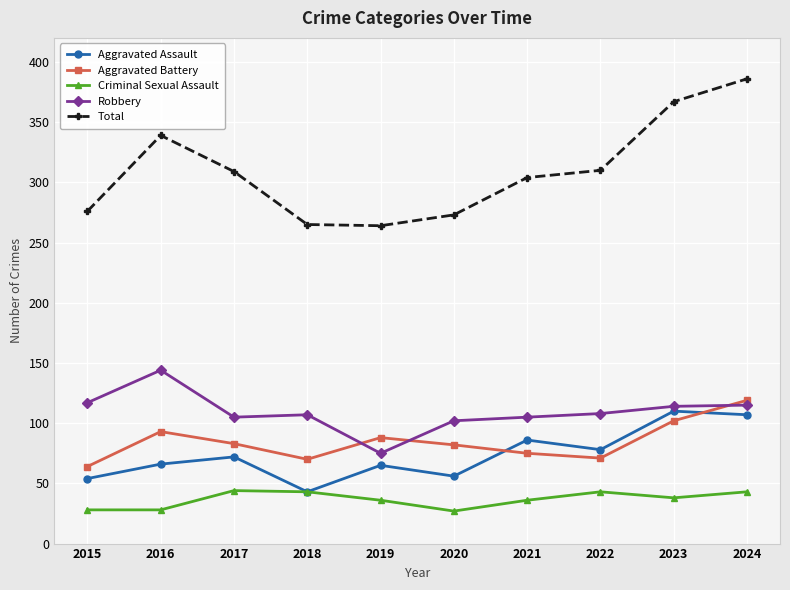

At which category does Robbery reach its first local peak?

2016